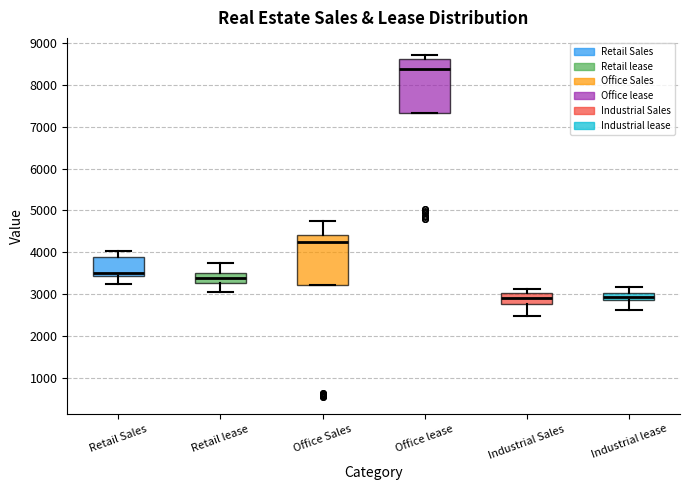

Where does the median line of the box for Retail lease sit on the y-axis? The values are not printed on the chart, so give them approximately, as read against the axis.

3400